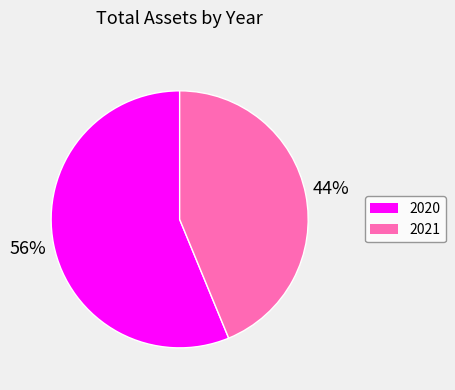

To the nearest percent, what is the combined percentage of 2021 and 2020?

100%